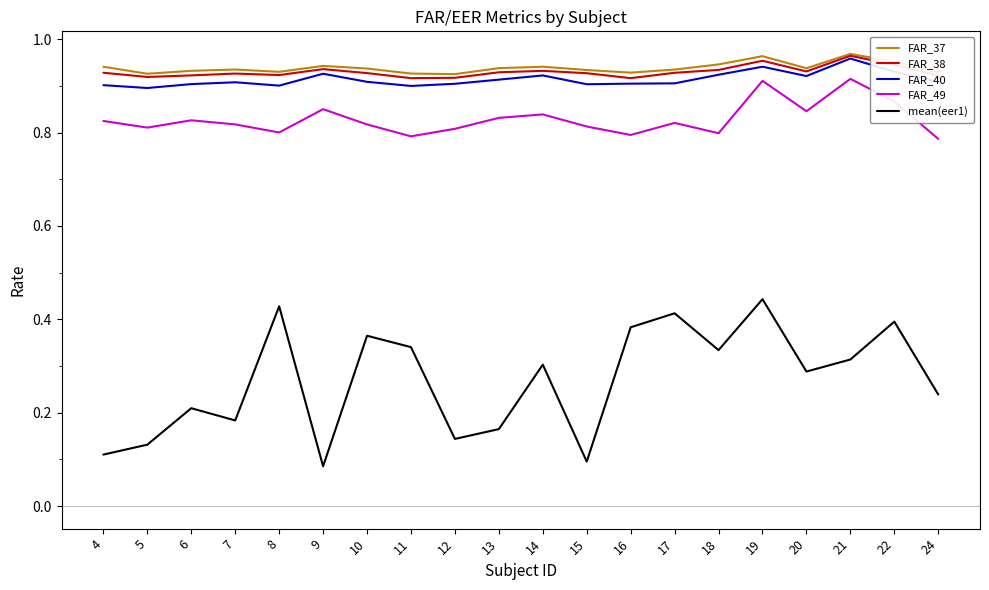

Which series has the widest spread of values?

mean(eer1)